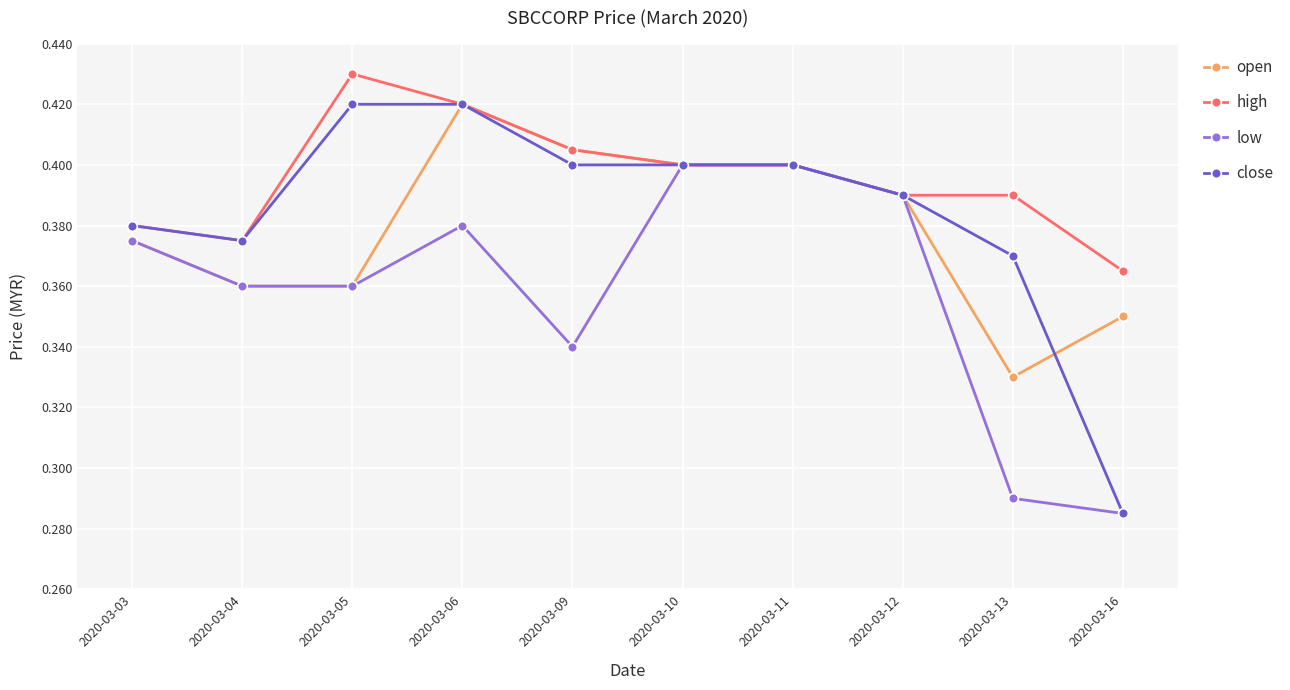

Where is the first local minimum for high?

2020-03-04